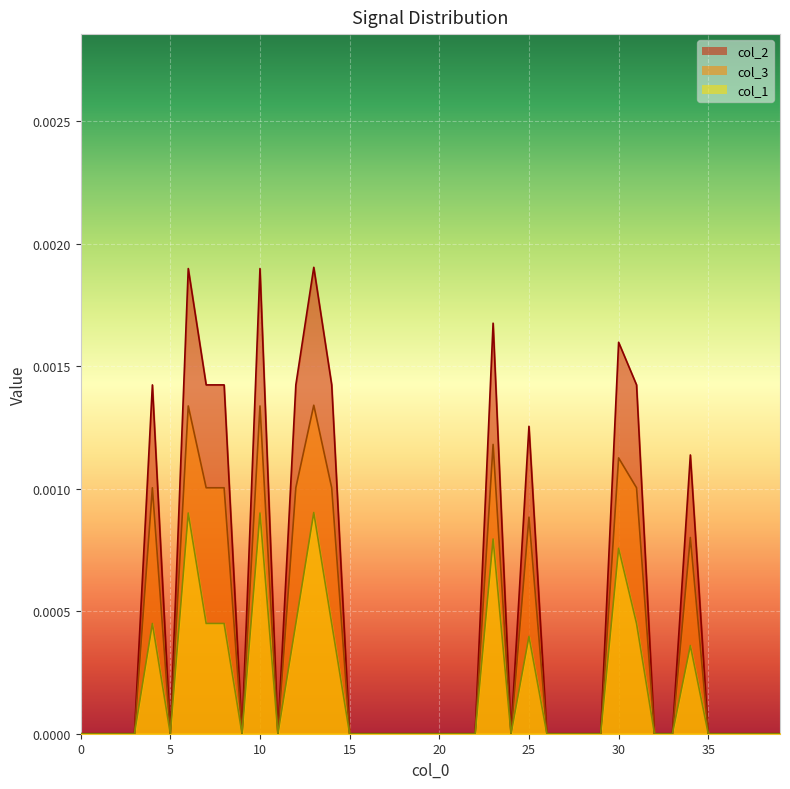

The value of col_2 at 17 is -0.0. True or false?

False